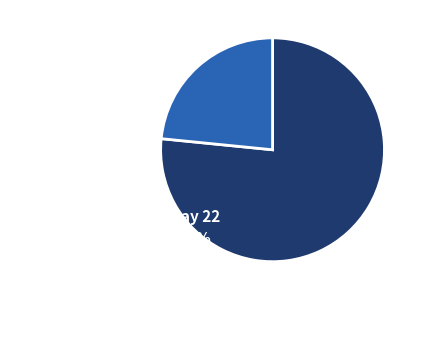

Do May 21 & 23 and May 22 together represent more than half of the pie?

Yes